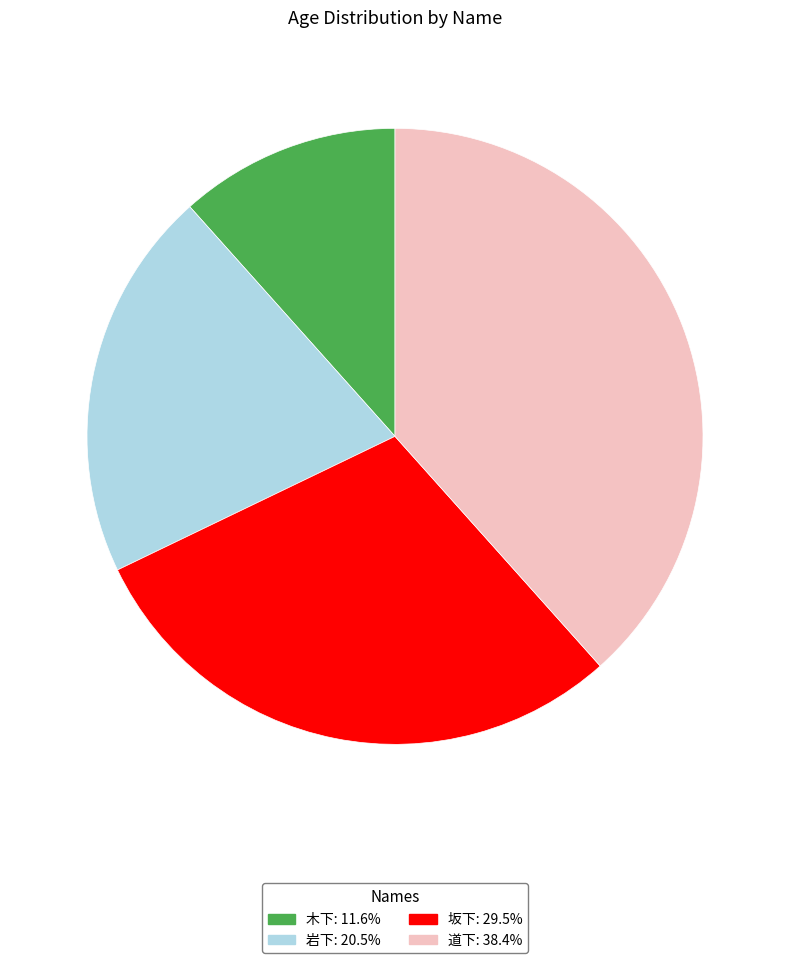

Is the sum of 道下 and 岩下 greater than half?

Yes